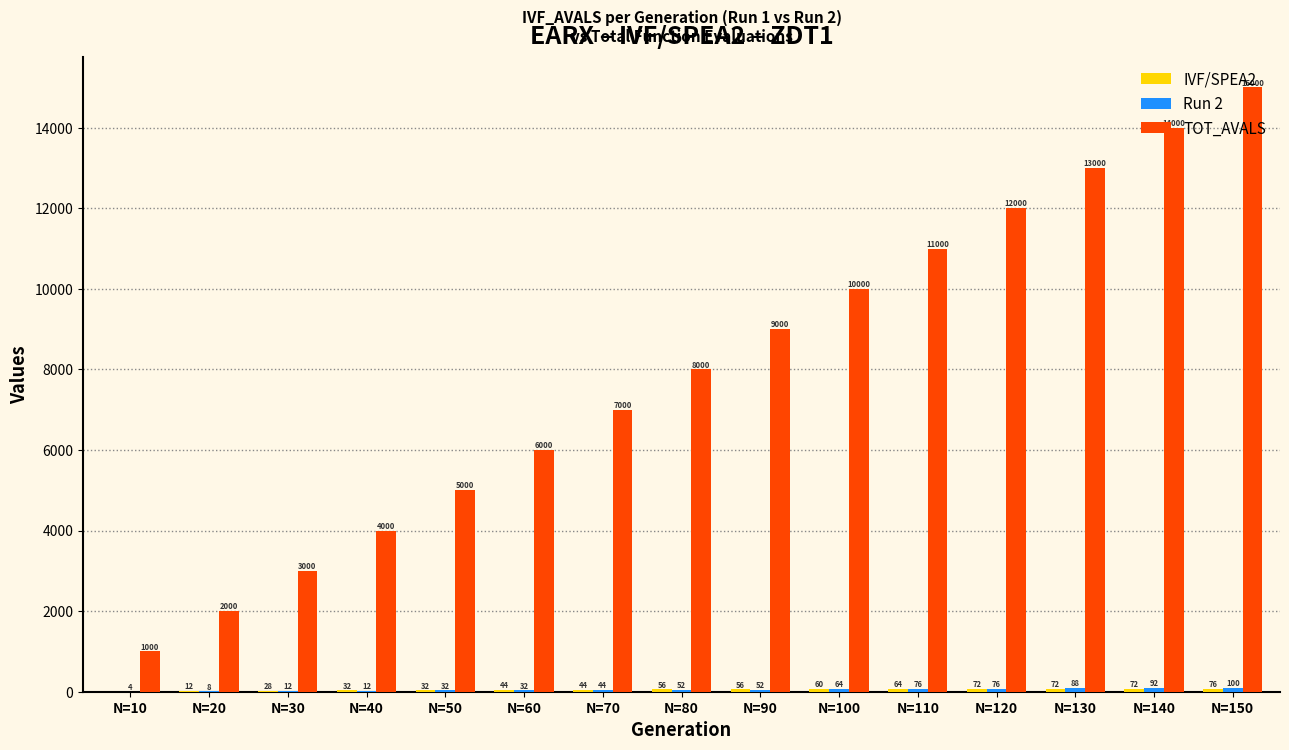

How many groups of bars are there?

15